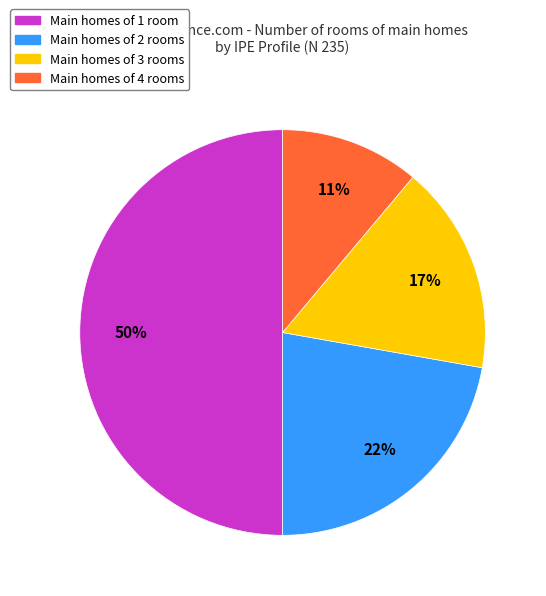

Approximately how many times larger is the value at Main homes of 2 rooms compared to Main homes of 1 room?

0.4